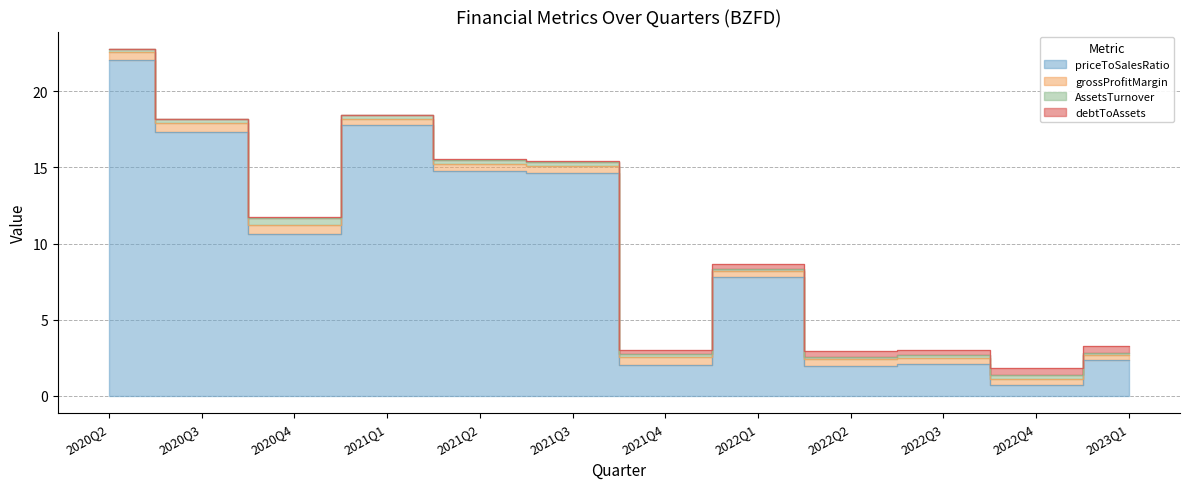

Reading left to right, extract all data points from this chart.

priceToSalesRatio: 2020Q2=22.0	2020Q3=17.3	2020Q4=10.6	2021Q1=17.8	2021Q2=14.7	2021Q3=14.6	2021Q4=2.0	2022Q1=7.8	2022Q2=2.0	2022Q3=2.1	2022Q4=0.7	2023Q1=2.4
grossProfitMargin: 2020Q2=0.5	2020Q3=0.6	2020Q4=0.6	2021Q1=0.4	2021Q2=0.5	2021Q3=0.5	2021Q4=0.5	2022Q1=0.3	2022Q2=0.4	2022Q3=0.4	2022Q4=0.4	2023Q1=0.3
AssetsTurnover: 2020Q2=0.2	2020Q3=0.3	2020Q4=0.4	2021Q1=0.2	2021Q2=0.3	2021Q3=0.3	2021Q4=0.2	2022Q1=0.1	2022Q2=0.2	2022Q3=0.2	2022Q4=0.3	2023Q1=0.1
debtToAssets: 2020Q2=0.0	2020Q3=0.0	2020Q4=0.1	2021Q1=0.0	2021Q2=0.1	2021Q3=0.1	2021Q4=0.2	2022Q1=0.4	2022Q2=0.4	2022Q3=0.4	2022Q4=0.4	2023Q1=0.5